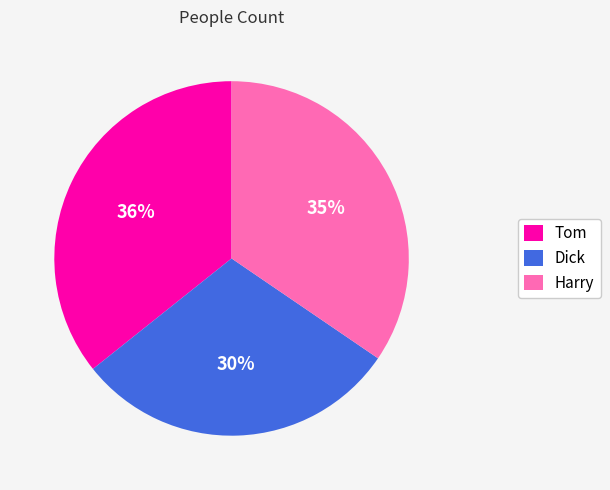

To the nearest percent, what is the difference between the Tom and Harry slice percentages?

1%